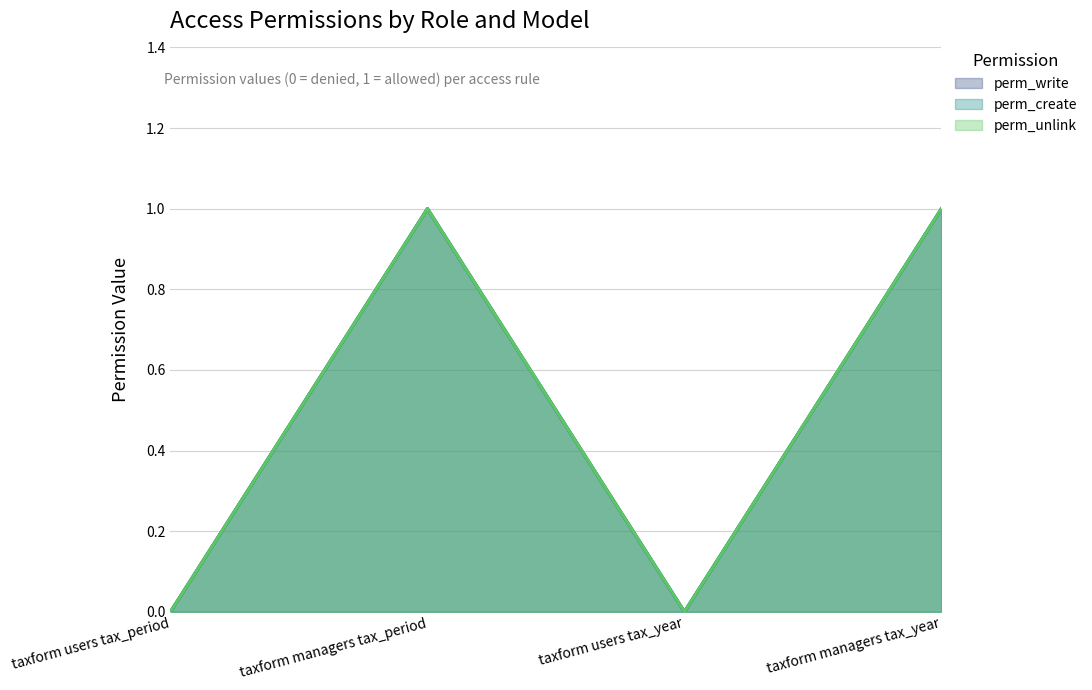

What are all the series names shown in the legend?

perm_write, perm_create, perm_unlink